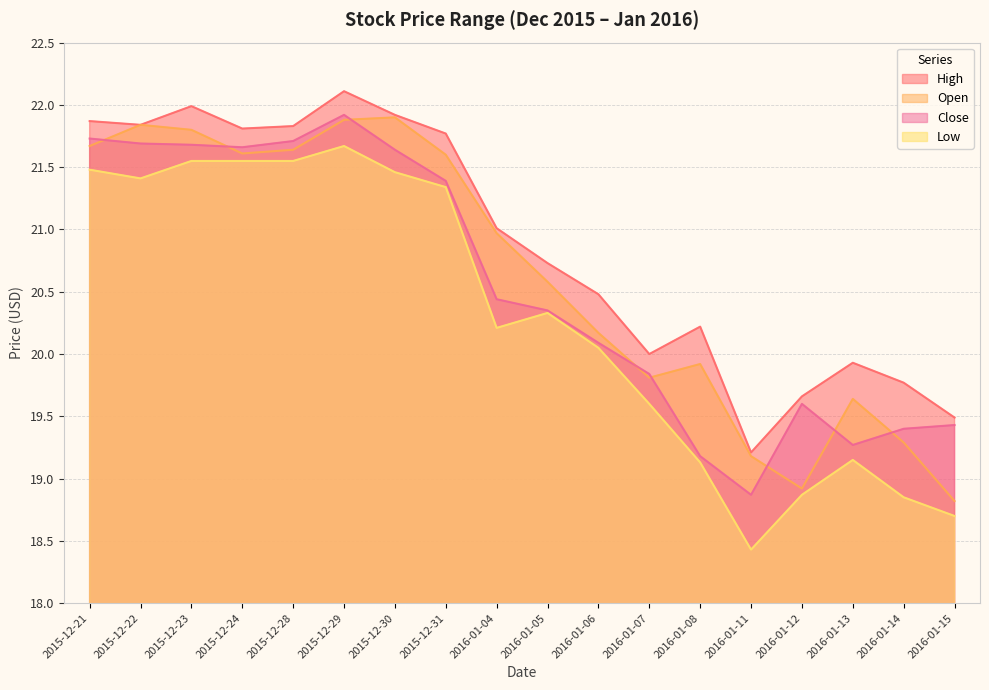

What are all the series names shown in the legend?

High, Open, Close, Low